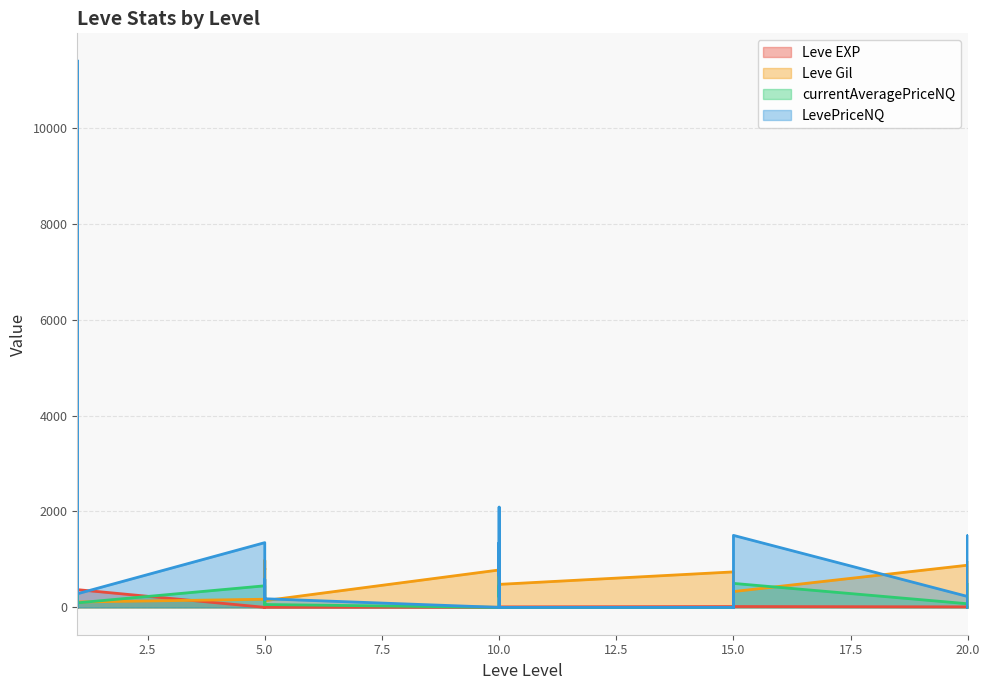

Which series has the largest total across all categories?

LevePriceNQ